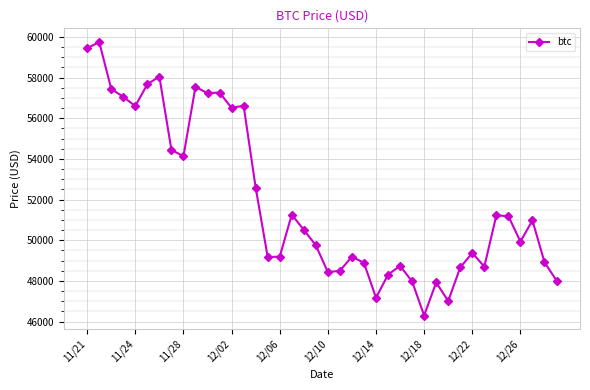

What is the difference between the second highest and second lowest values?

12434